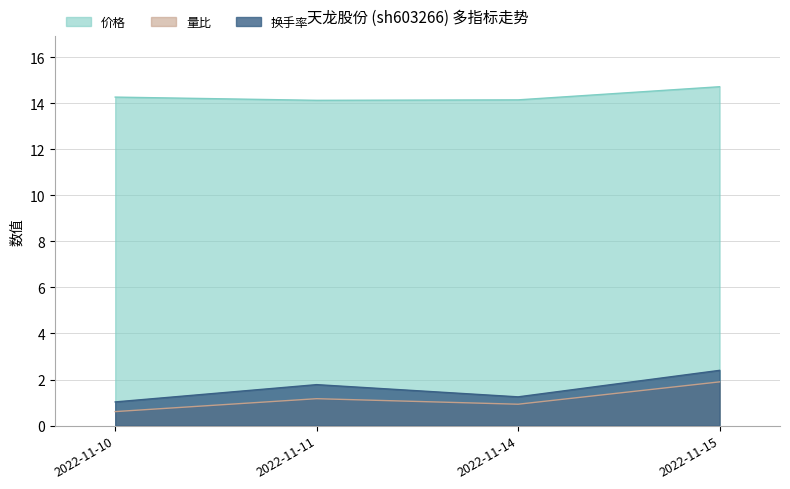

True or false: 量比 and 换手率 cross at least once.

False